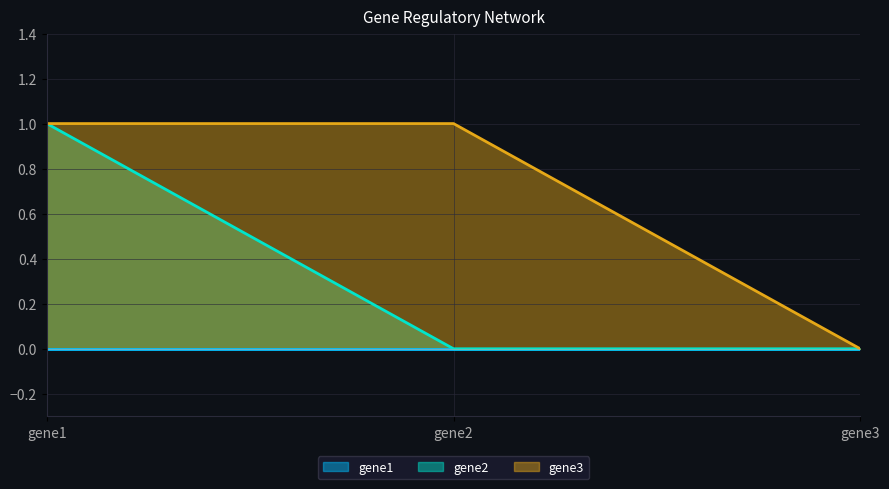

True or false: gene3 has a value of 1 at gene1.

True